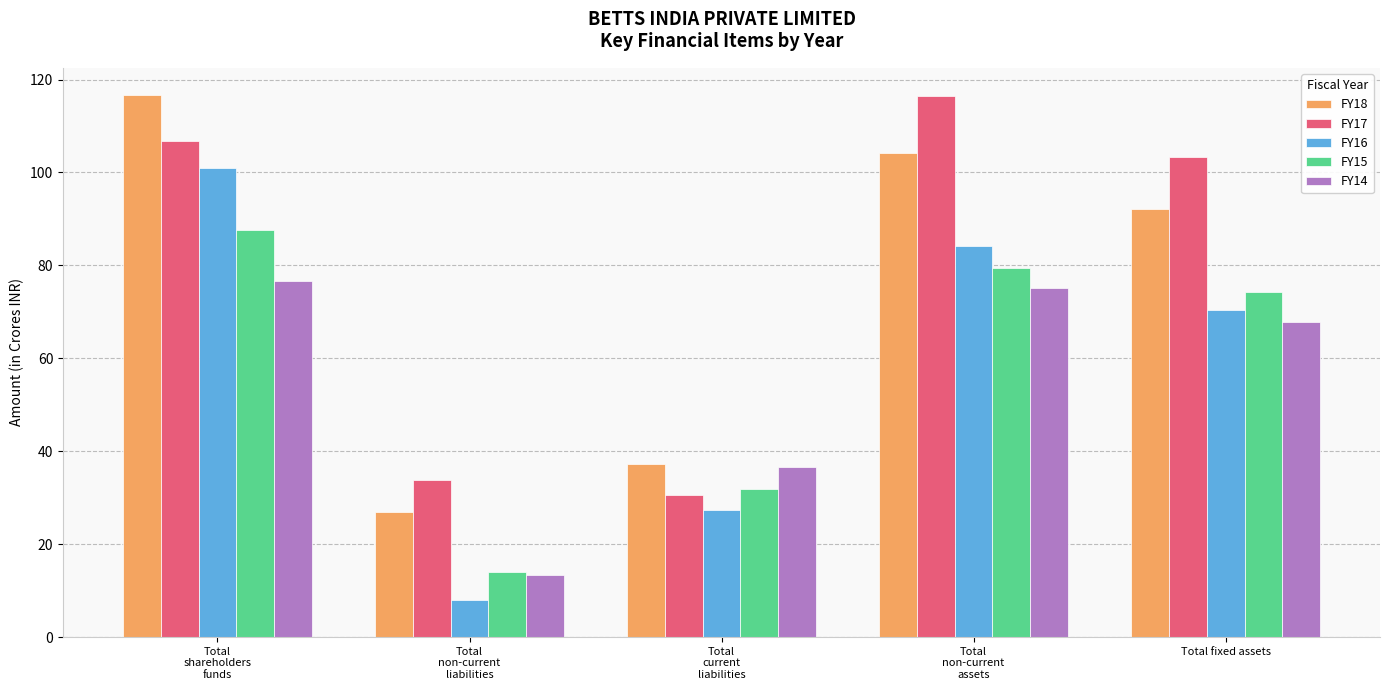

Rank the categories by FY17 value from lowest to highest.

Total
current
liabilities, Total
non-current
liabilities, Total fixed assets, Total
shareholders
funds, Total
non-current
assets